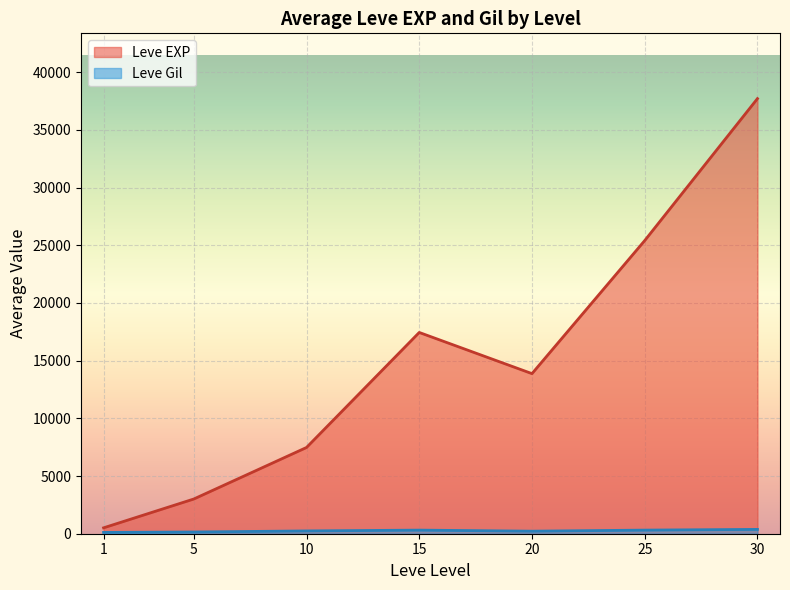

What is the greatest value displayed?

37715.0